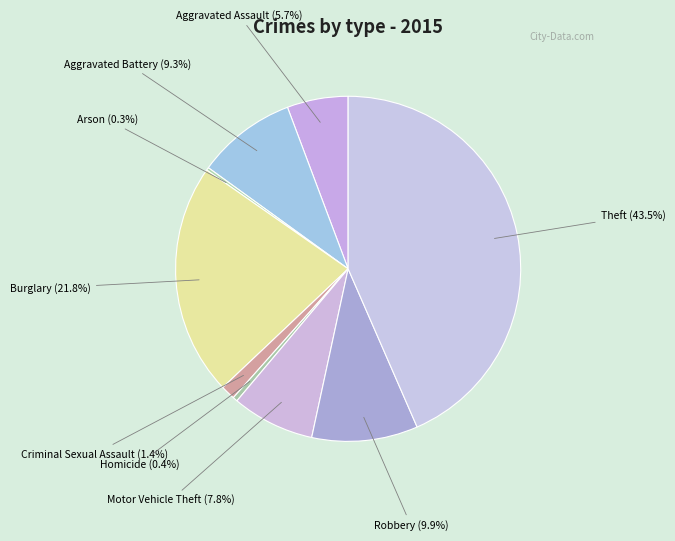

Rank the categories by value from highest to lowest.

Theft, Burglary, Robbery, Aggravated Battery, Motor Vehicle Theft, Aggravated Assault, Criminal Sexual Assault, Homicide, Arson